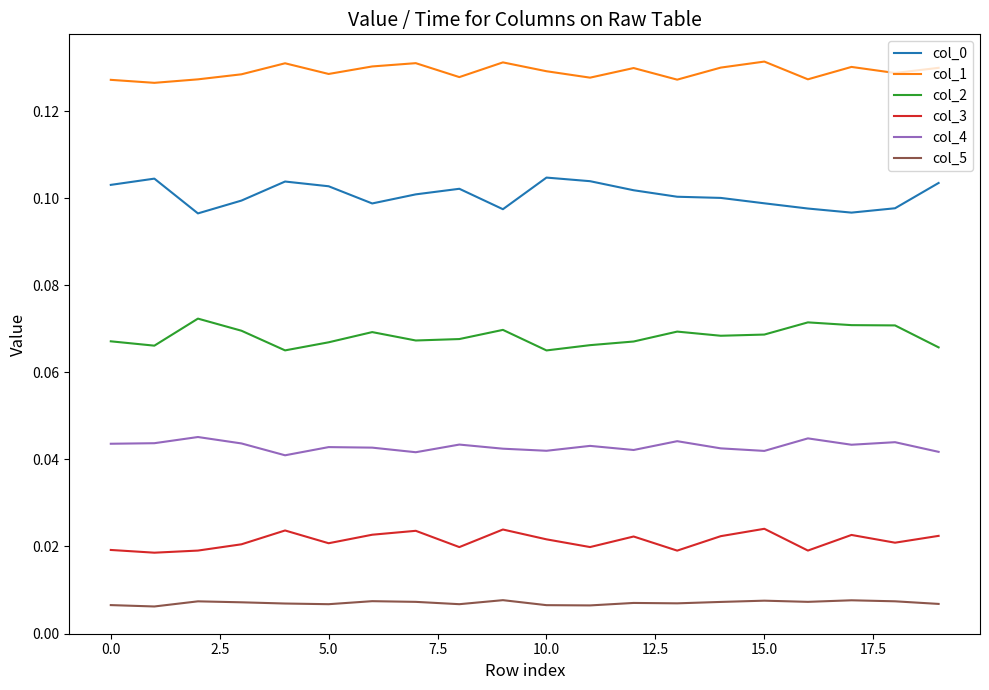

True or false: col_5 and col_2 cross at least once.

False